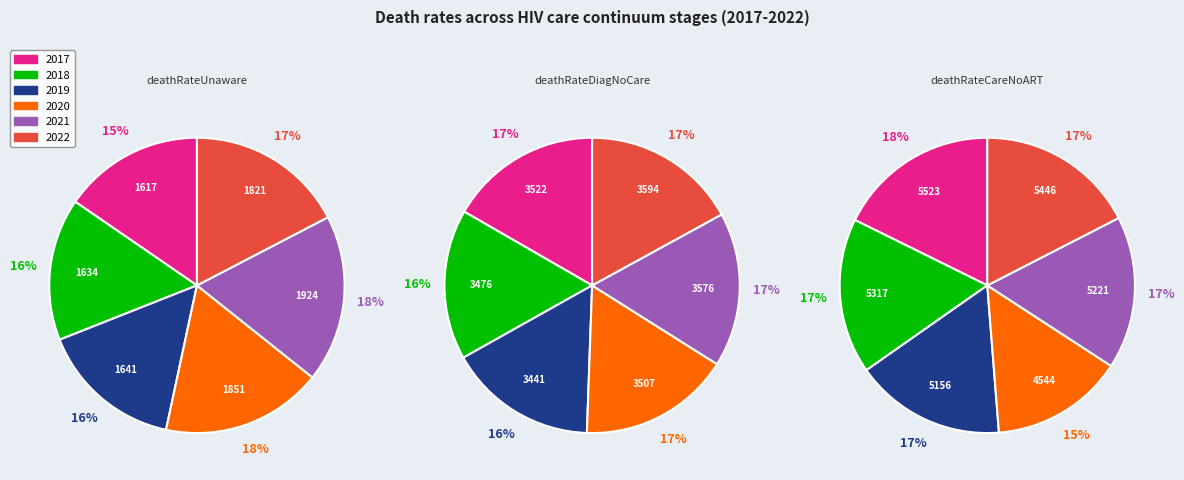

How many slices are in this pie chart?

6